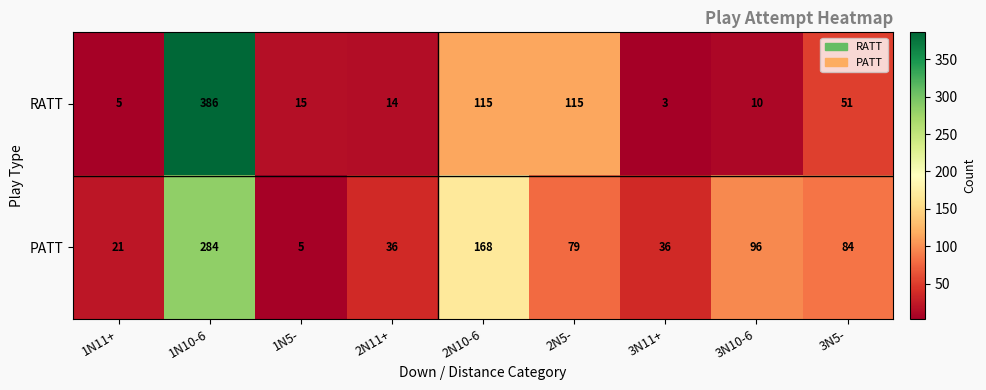

The RATT series shows 14 at 2N11+. True or false?

True